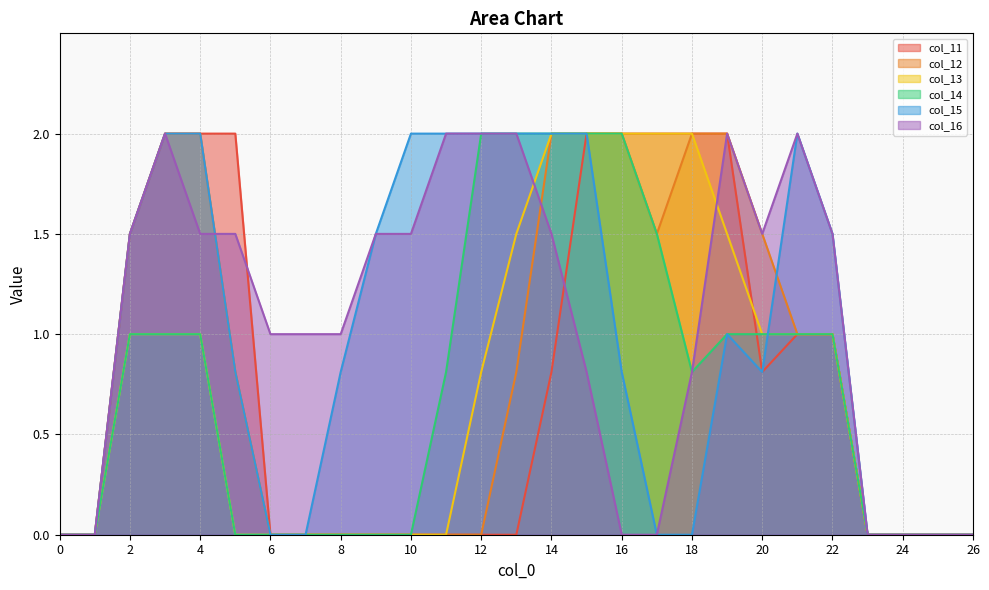

Reading right to left, transcribe all the data shown in this chart.

col_11: 0.0	0.0	0.0	0.0	1.0	1.0	0.8	2.0	2.0	2.0	2.0	2.0	0.8	0.0	0.0	0.0	0.0	0.0	0.0	0.0	0.0	2.0	2.0	2.0	1.5	0.0	0.0
col_12: 0.0	0.0	0.0	0.0	1.0	1.0	1.5	2.0	2.0	1.5	2.0	2.0	2.0	0.8	0.0	0.0	0.0	0.0	0.0	0.0	0.0	0.8	2.0	2.0	1.5	0.0	0.0
col_13: 0.0	0.0	0.0	0.0	1.0	1.0	1.0	1.5	2.0	2.0	2.0	2.0	2.0	1.5	0.8	0.0	0.0	0.0	0.0	0.0	0.0	0.0	1.0	1.0	1.0	0.0	0.0
col_14: 0.0	0.0	0.0	0.0	1.0	1.0	1.0	1.0	0.8	1.5	2.0	2.0	2.0	2.0	2.0	0.8	0.0	0.0	0.0	0.0	0.0	0.0	1.0	1.0	1.0	0.0	0.0
col_15: 0.0	0.0	0.0	0.0	1.5	2.0	0.8	1.0	0.0	0.0	0.8	2.0	2.0	2.0	2.0	2.0	2.0	1.5	0.8	0.0	0.0	0.8	2.0	2.0	1.5	0.0	0.0
col_16: 0.0	0.0	0.0	0.0	1.5	2.0	1.5	2.0	0.8	0.0	0.0	0.8	1.5	2.0	2.0	2.0	1.5	1.5	1.0	1.0	1.0	1.5	1.5	2.0	1.5	0.0	0.0